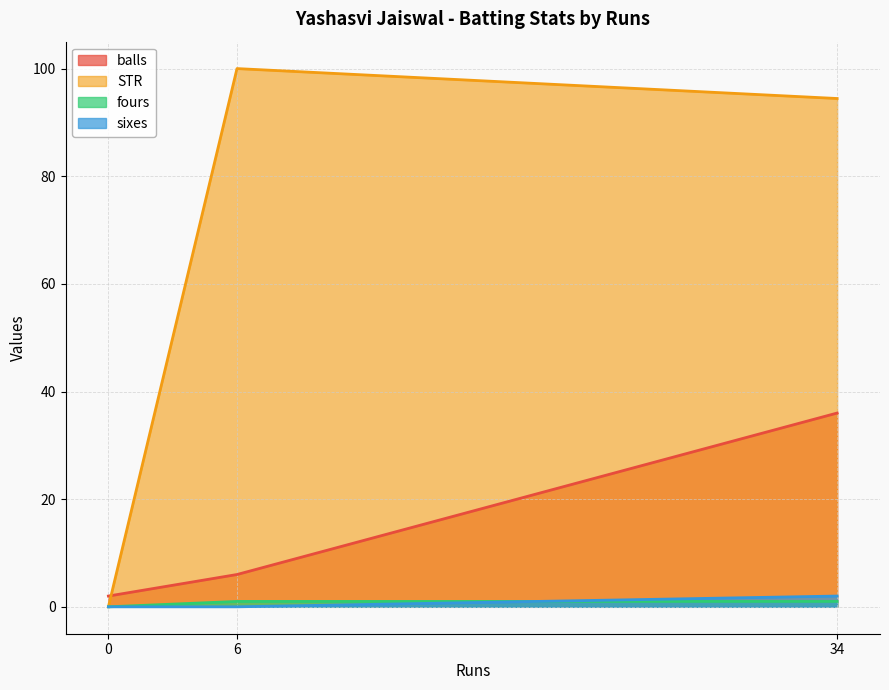

What is the difference between the maximum and minimum values in the sixes series?

2.0